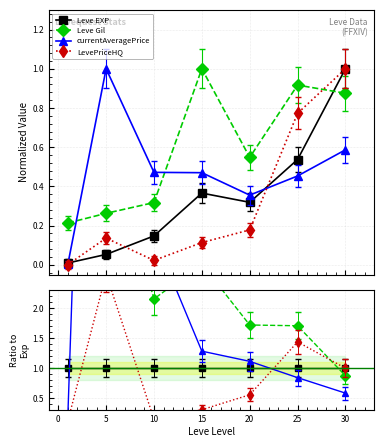

Which series has the largest total across all categories?

Leve Gil